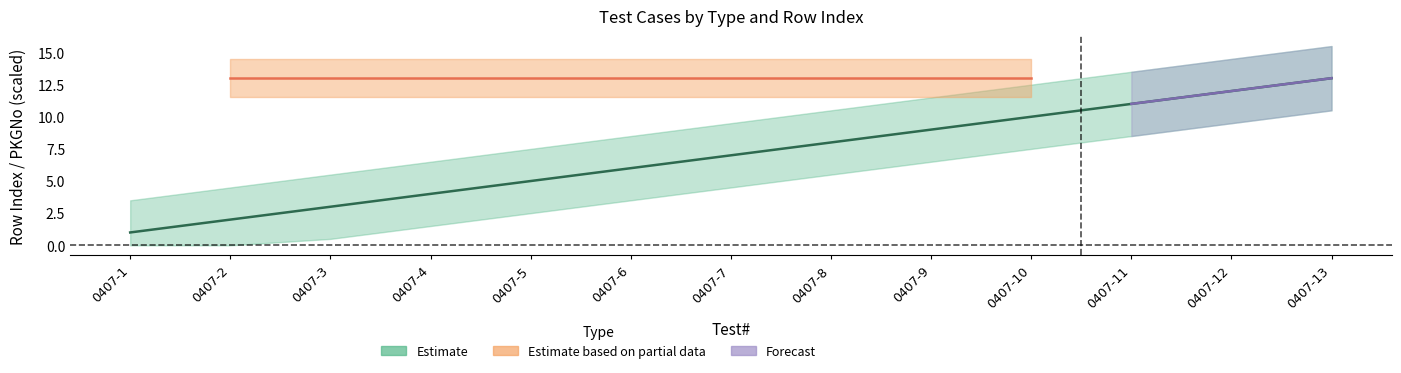

What is the sum of all values?

91